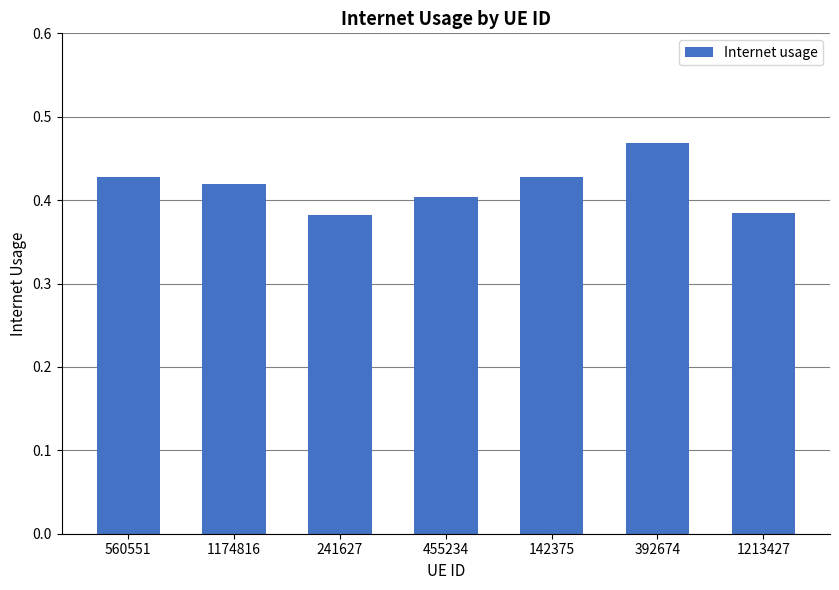

Is it true that the value at 455234 is 0.6?

False